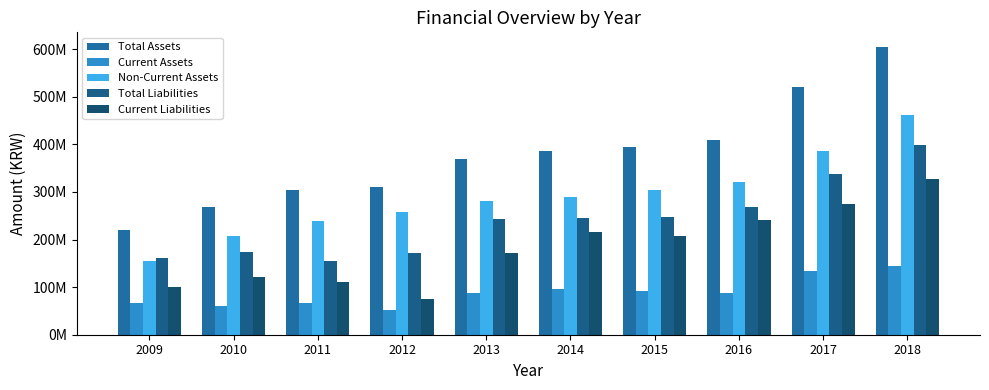

What is the spread (max minus min) of values at 2017?

386848052